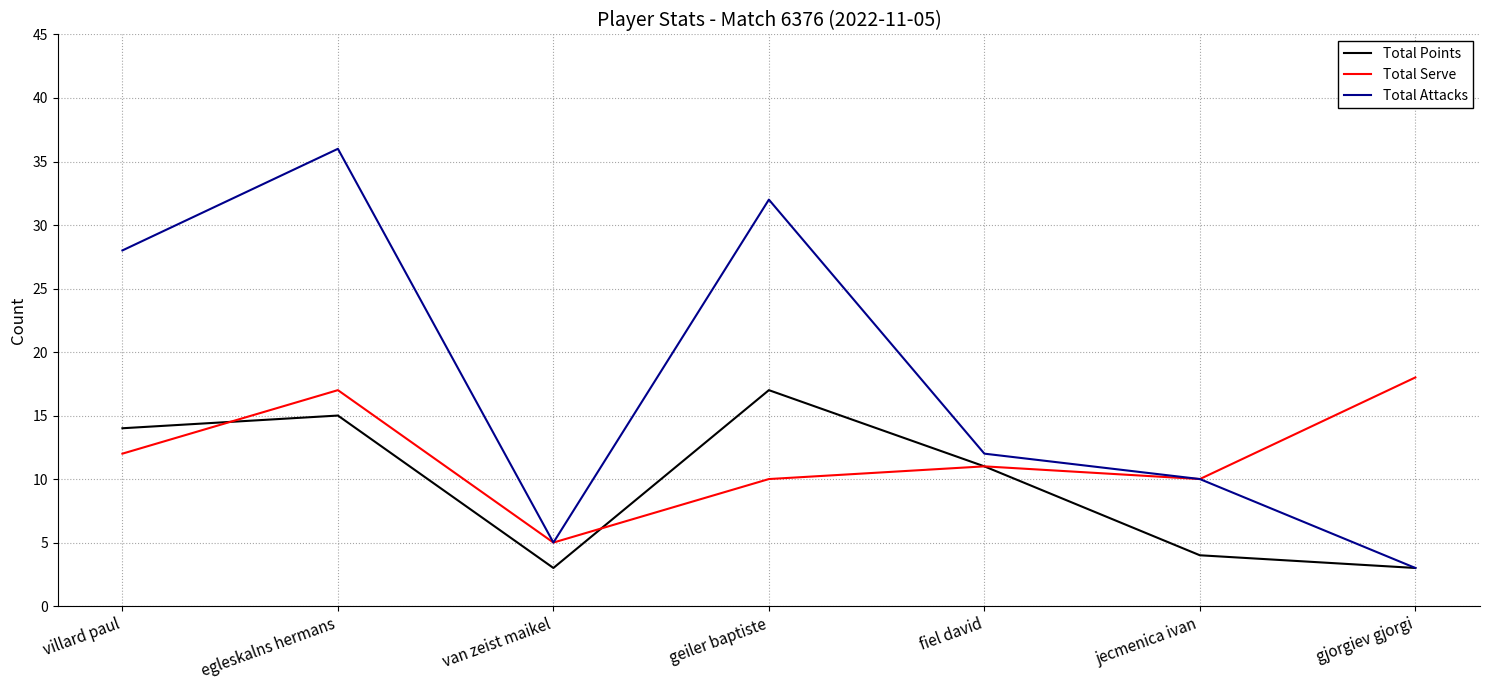

Rank the series by their average value, from highest to lowest.

Total Attacks, Total Serve, Total Points